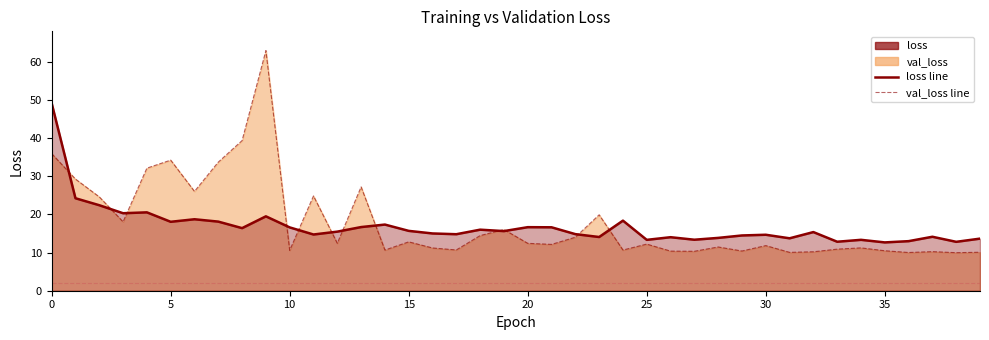

What is the value of the loss point at the 39th from the left?

12.8